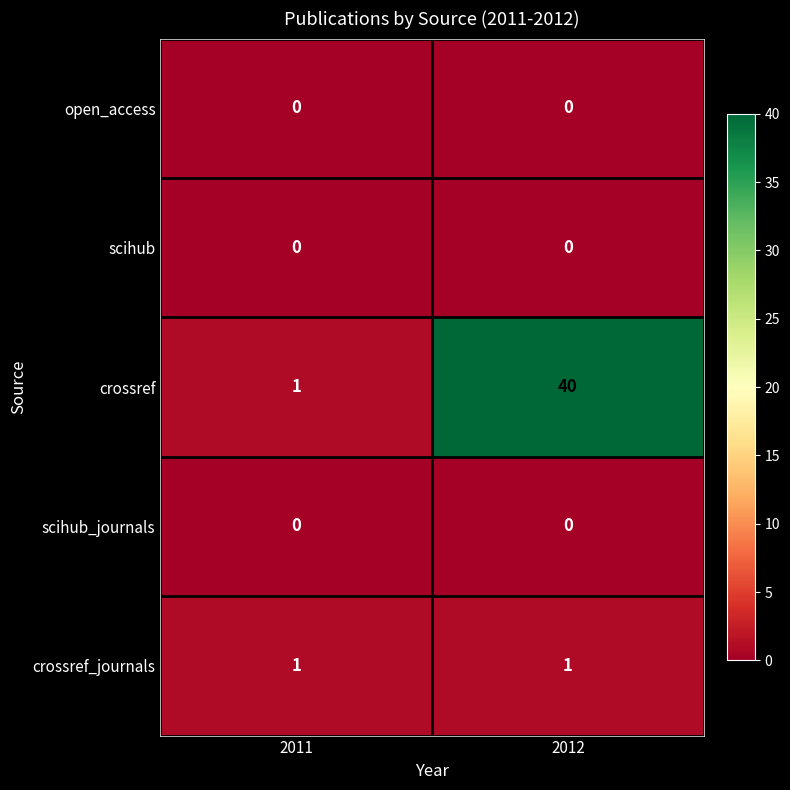

Reading left to right, extract all data points from this chart.

open_access: 0	0
scihub: 0	0
crossref: 1	40
scihub_journals: 0	0
crossref_journals: 1	1